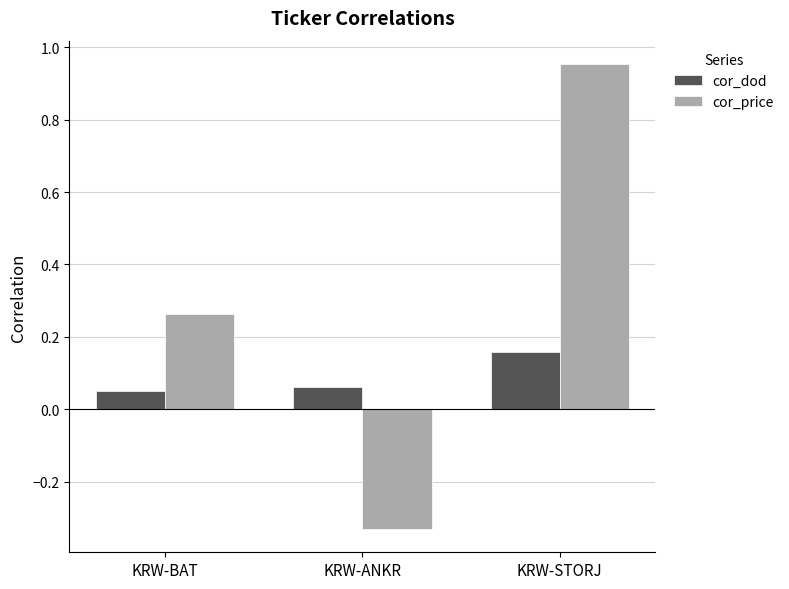

At which label does cor_price first exceed 0?

KRW-BAT